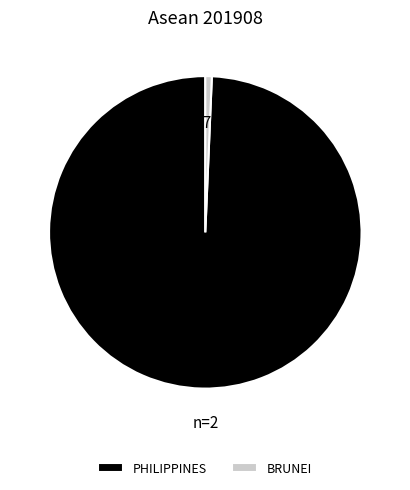

Rank the categories by value from highest to lowest.

PHILIPPINES, BRUNEI